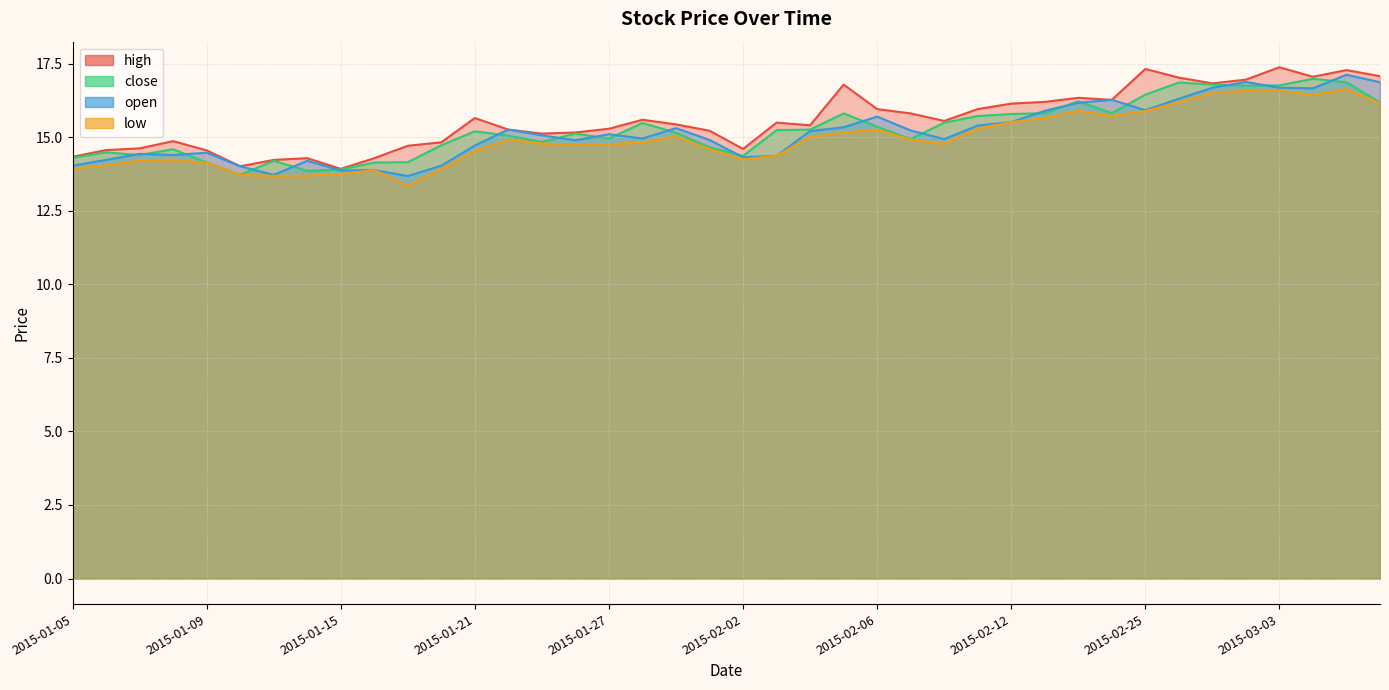

What is the difference between the close values at 2015-01-06 and 2015-02-02?

0.1